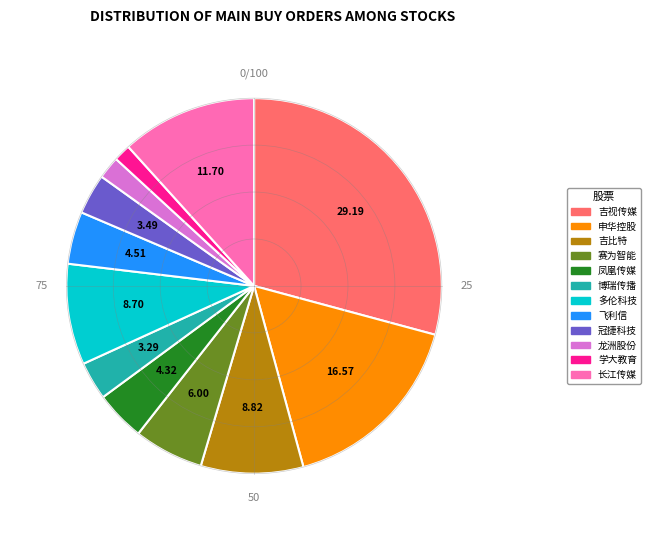

Which has a higher value, 长江传媒 or 吉视传媒?

吉视传媒